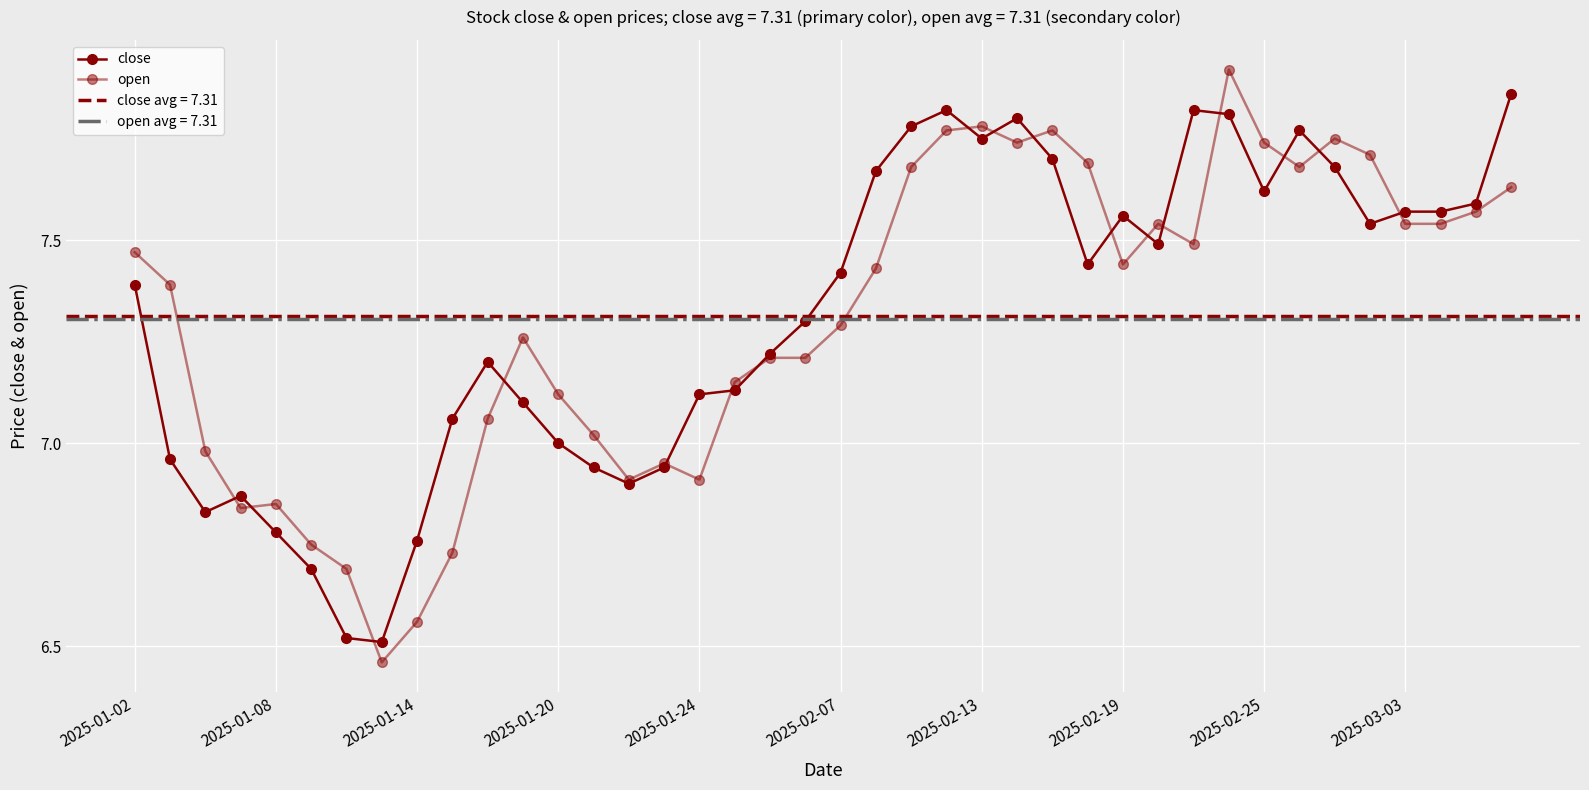

How many data points in close are less than 7?

11